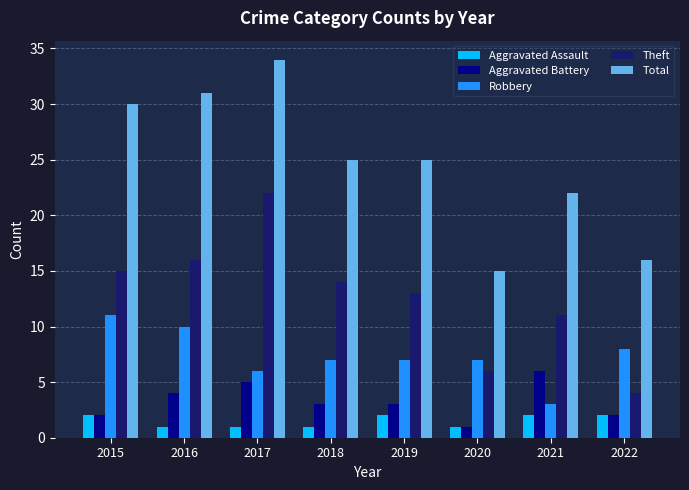

True or false: Aggravated Assault has a value of 1 at 2020.

True